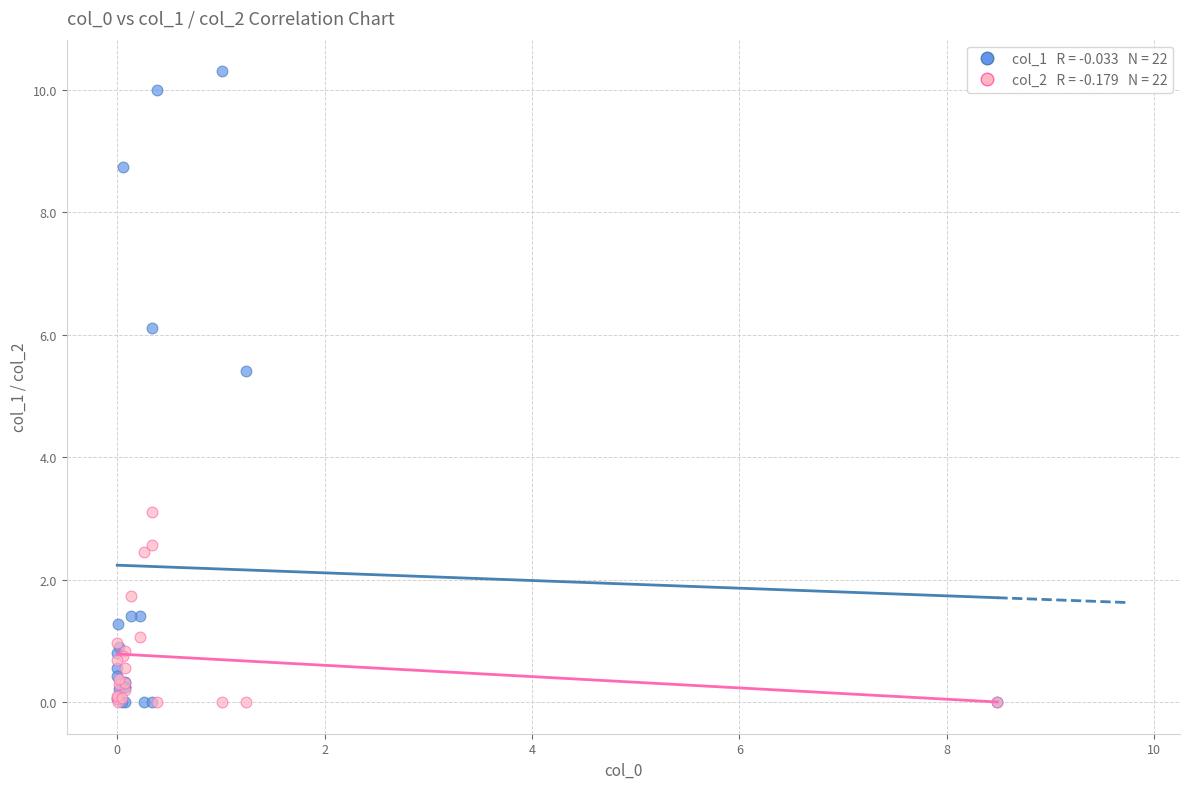

Across all series, what Y value is closest to 5?

5.4